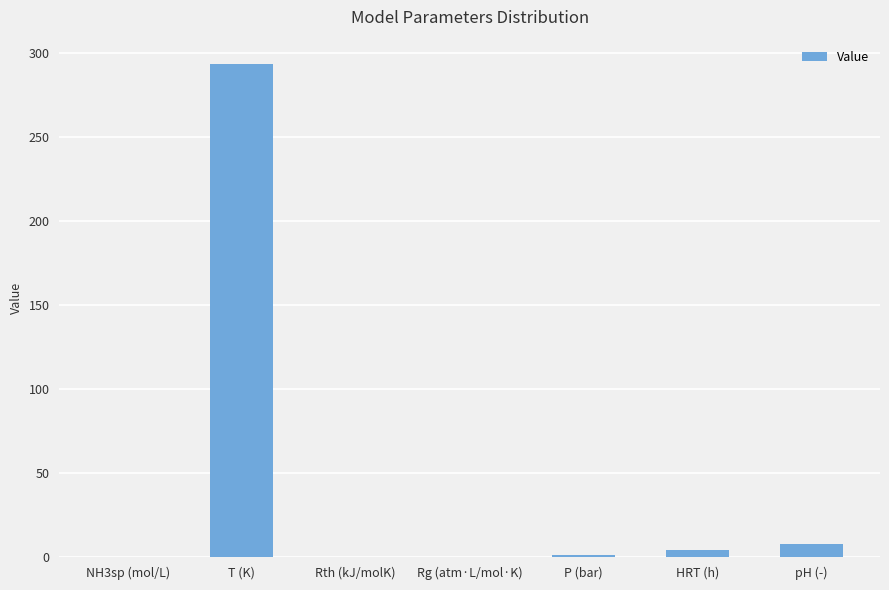

What is the difference between the values at pH (-) and Rg (atm·L/mol·K)?

7.6